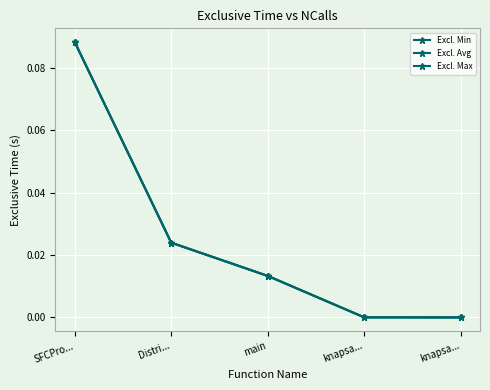

What is the value of the Excl. Max point at the 1st from the left?

0.1